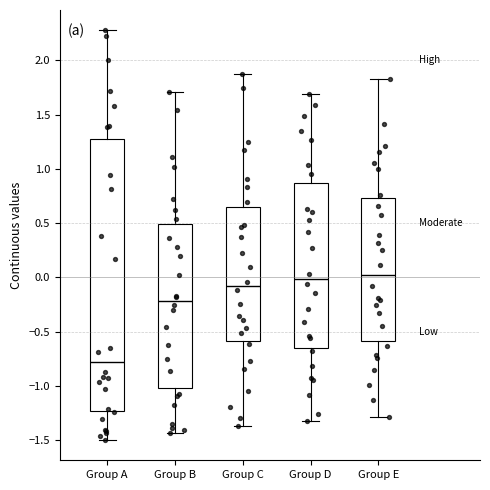

Comparing the boxes themselves (not the whiskers), which one is the tallest?

Group A